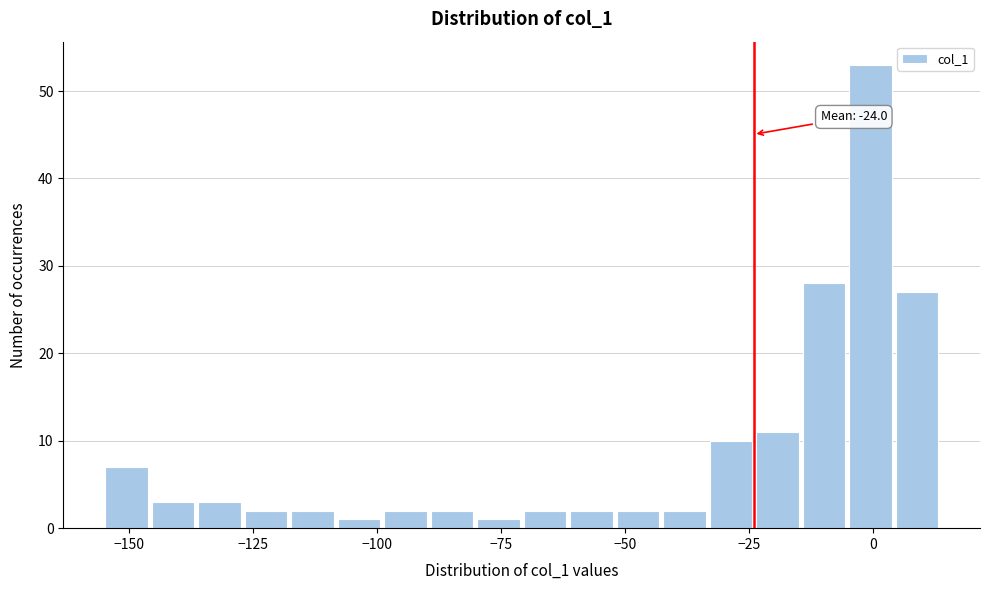

Around what value on the x-axis is the tallest bar? Give the approximate position of its centre, as read against the axis.

0